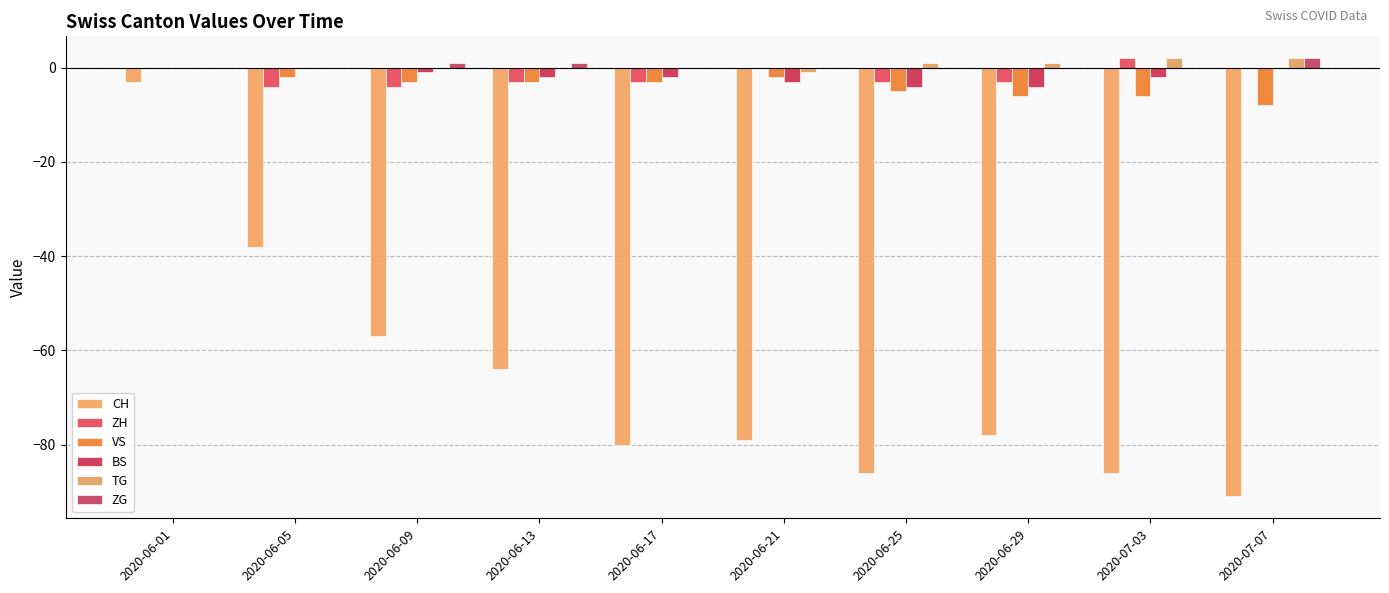

The value of ZH at 2020-06-01 is 0. True or false?

True